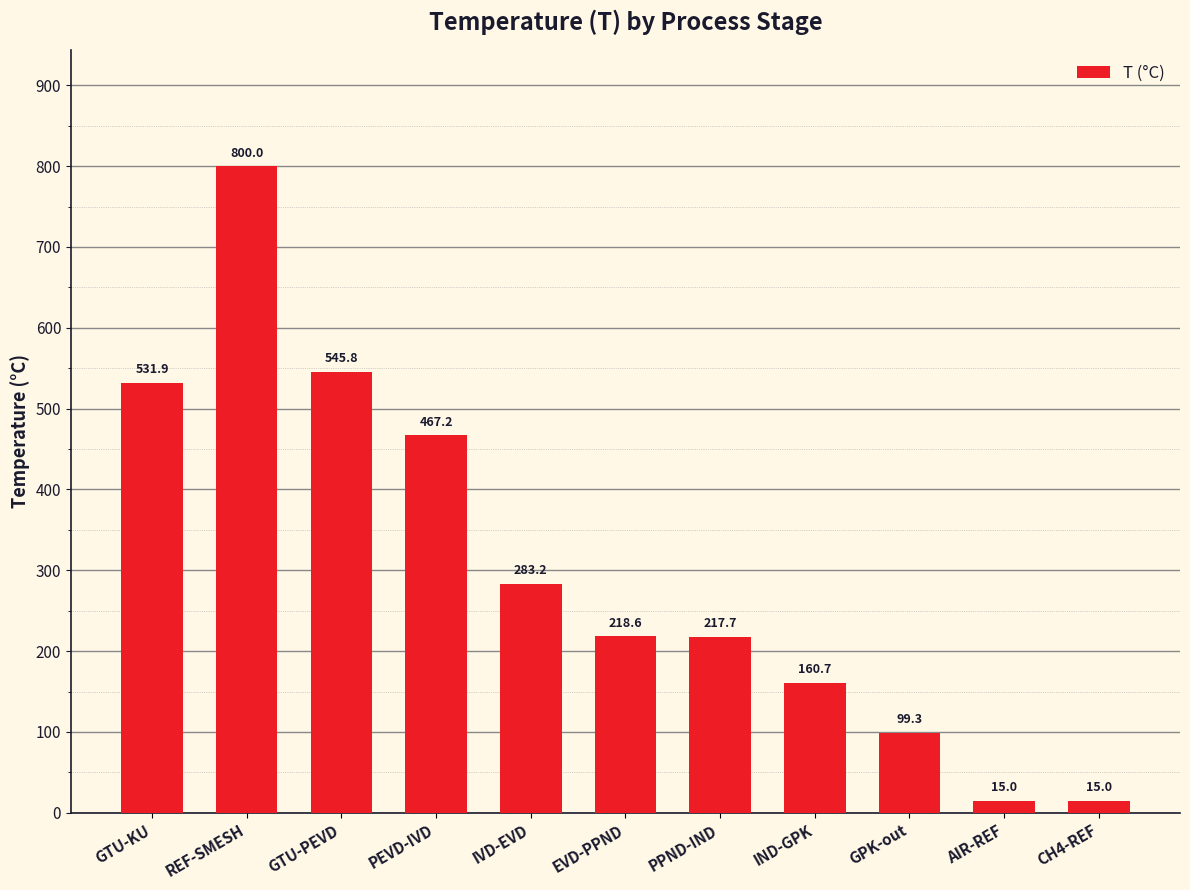

What is the change in value from GTU-KU to PEVD-IVD?

-64.6